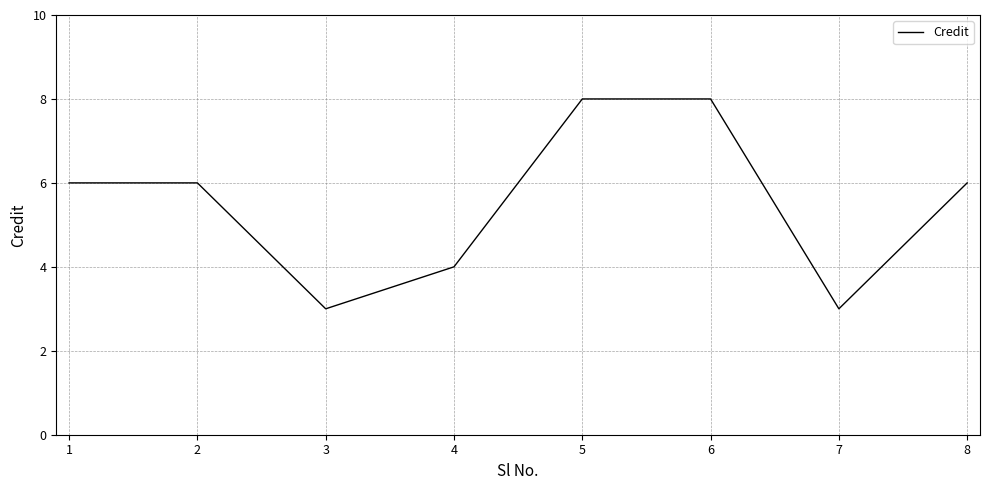

True or false: there are more than 2 points higher than both neighbors.

False